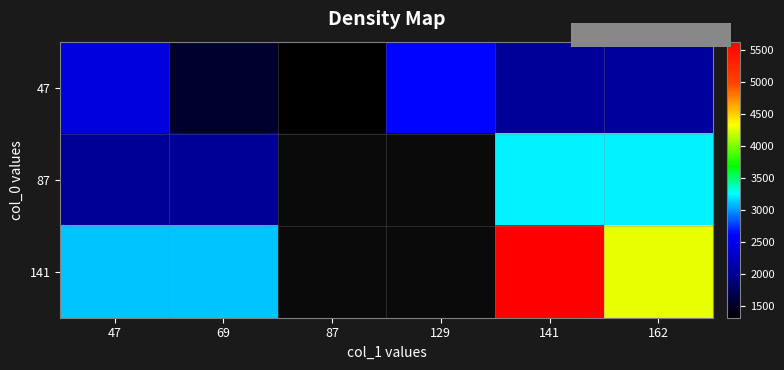

At how many categories does at least one series exceed 3978?

2